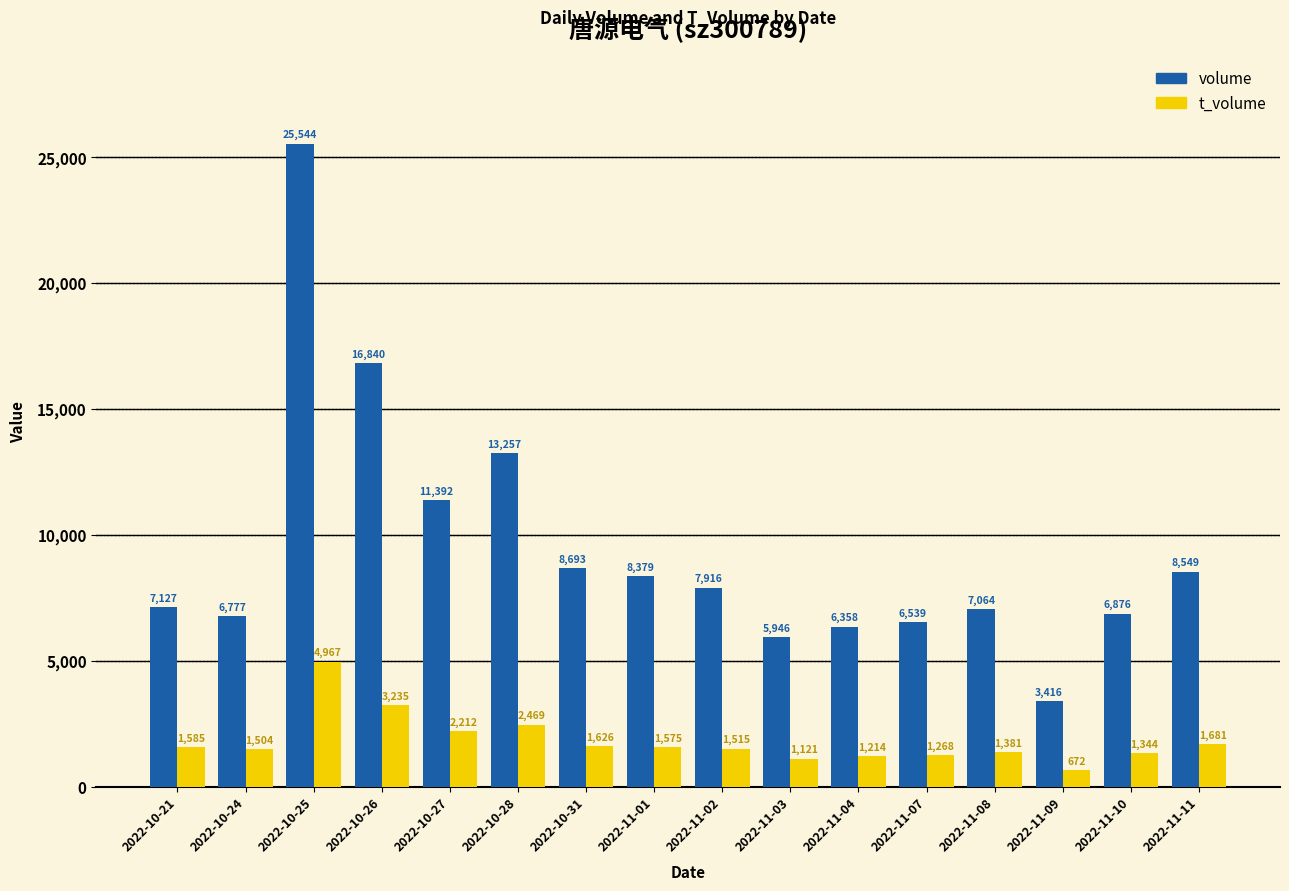

List the series in order of their peak value, highest first.

volume, t_volume